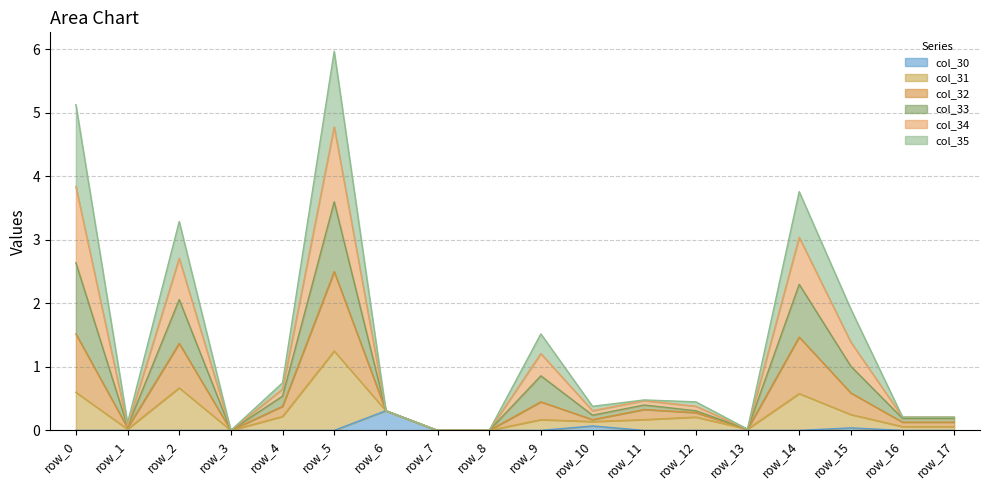

What is the highest value of the col_34 series?

4.8